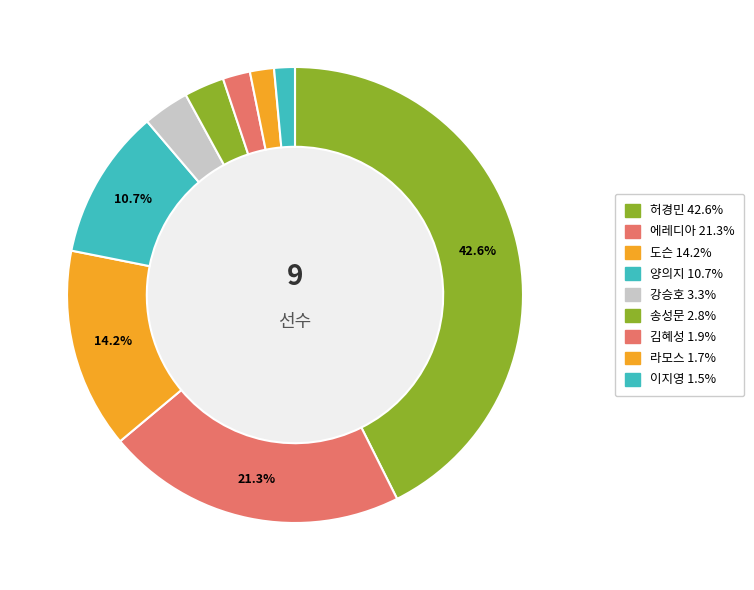

Does 허경민 account for over 50% of the chart?

No